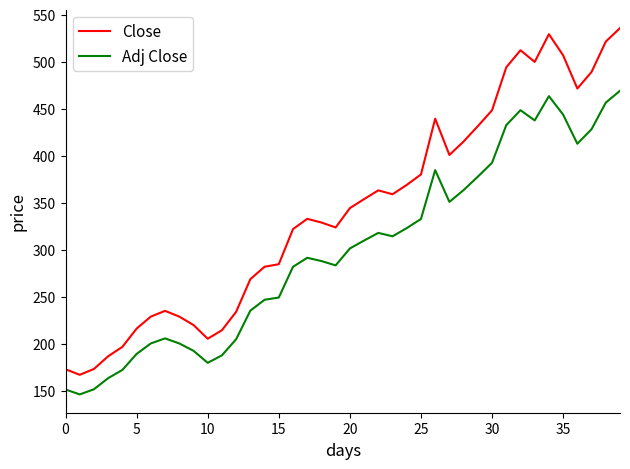

What is the maximum value shown in the chart?

536.0